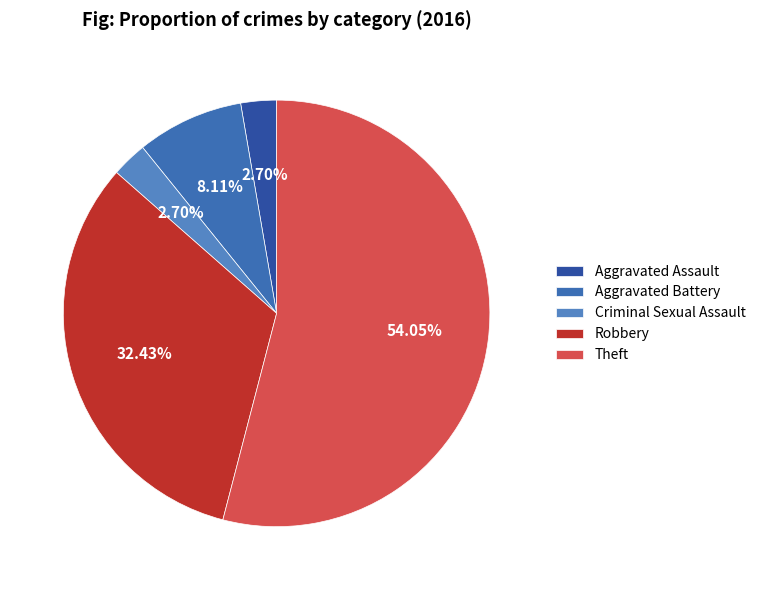

Count the number of slices in the pie.

5